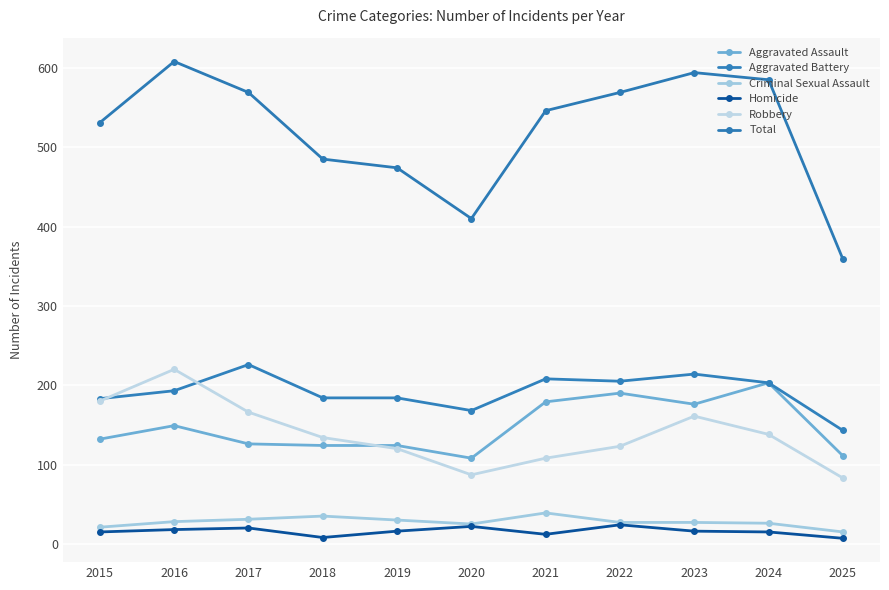

Which category has the lowest value in the Robbery series?

2025